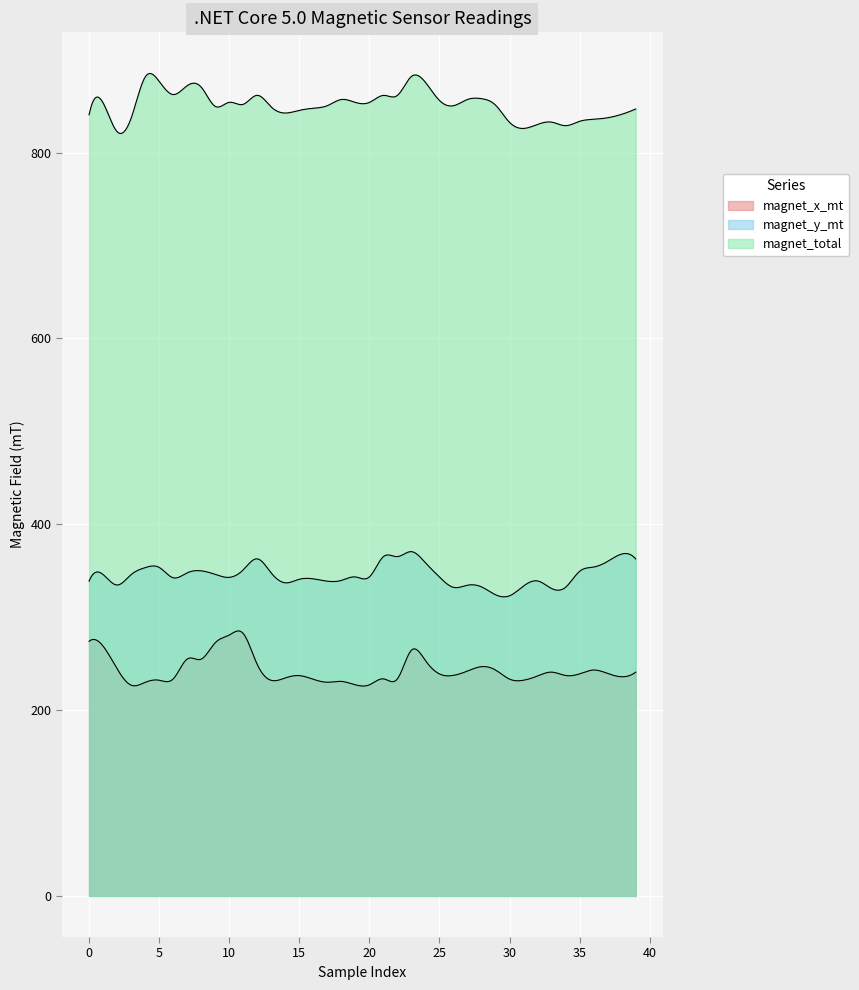

How many data points in magnet_x_mt are above 238?

20